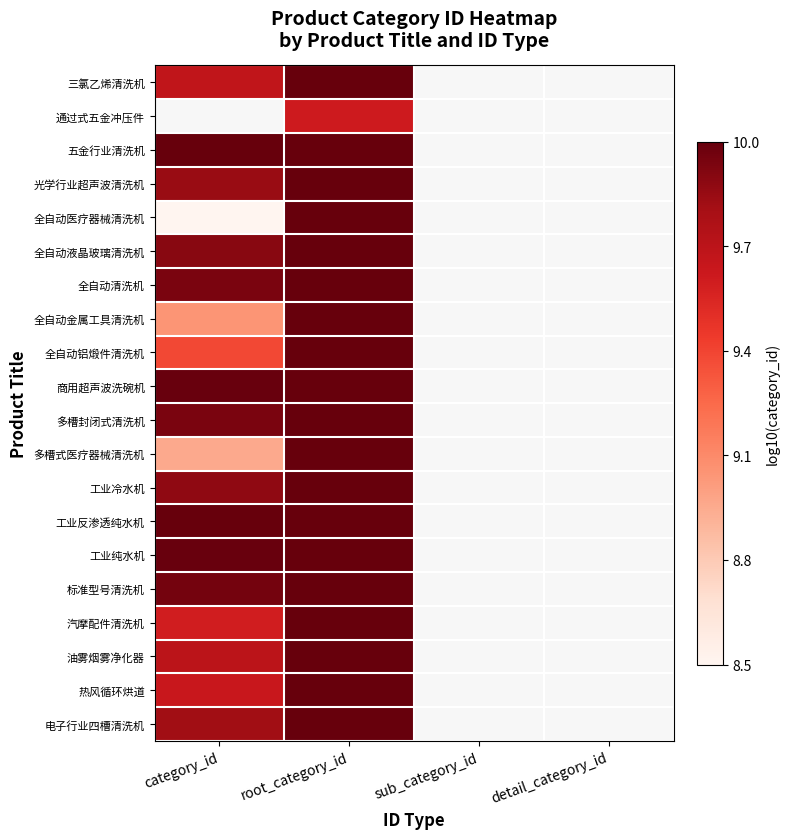

Is it true that 全自动医疗器械清洗机 equals 10.0 at root_category_id?

True